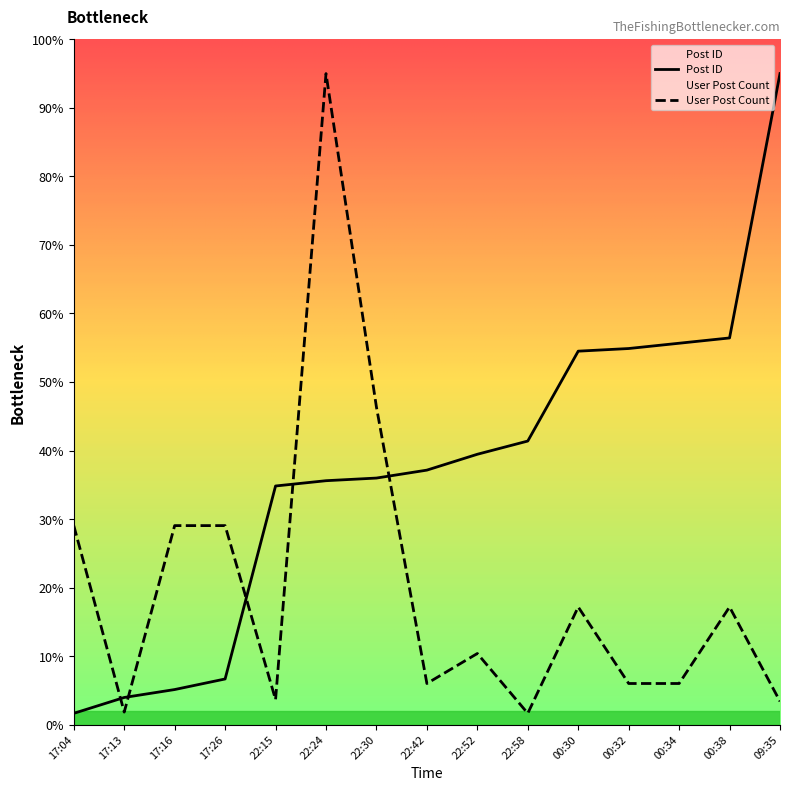

Is the value of User Post Count at 00:34 greater than the value of Post ID at 00:32?

No